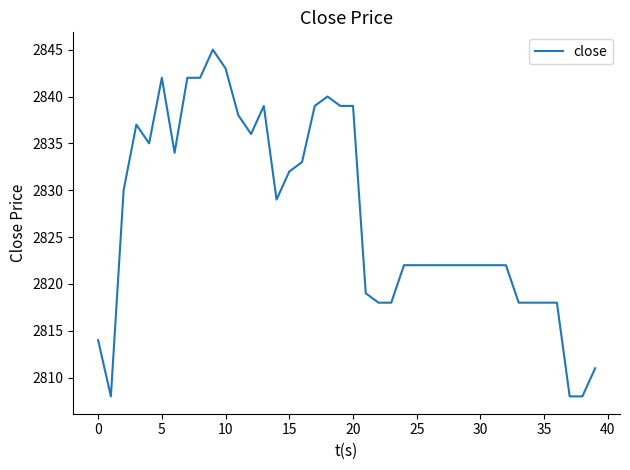

What is the difference between the maximum and minimum values?

37